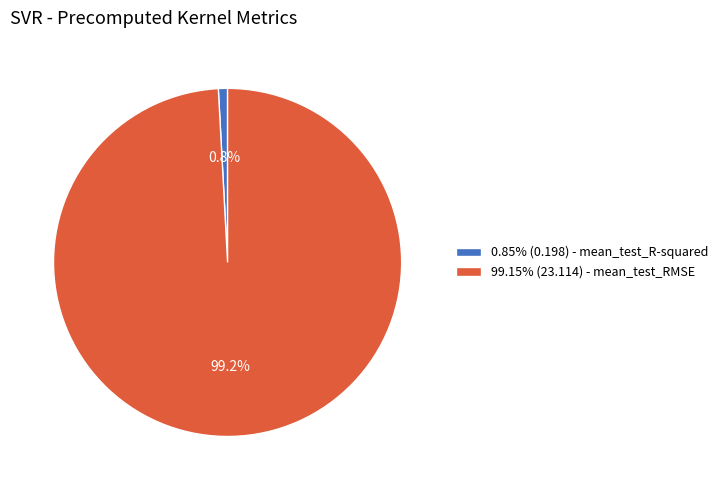

Does 0.85% (0.198) - mean_test_R-squared account for over 50% of the chart?

No